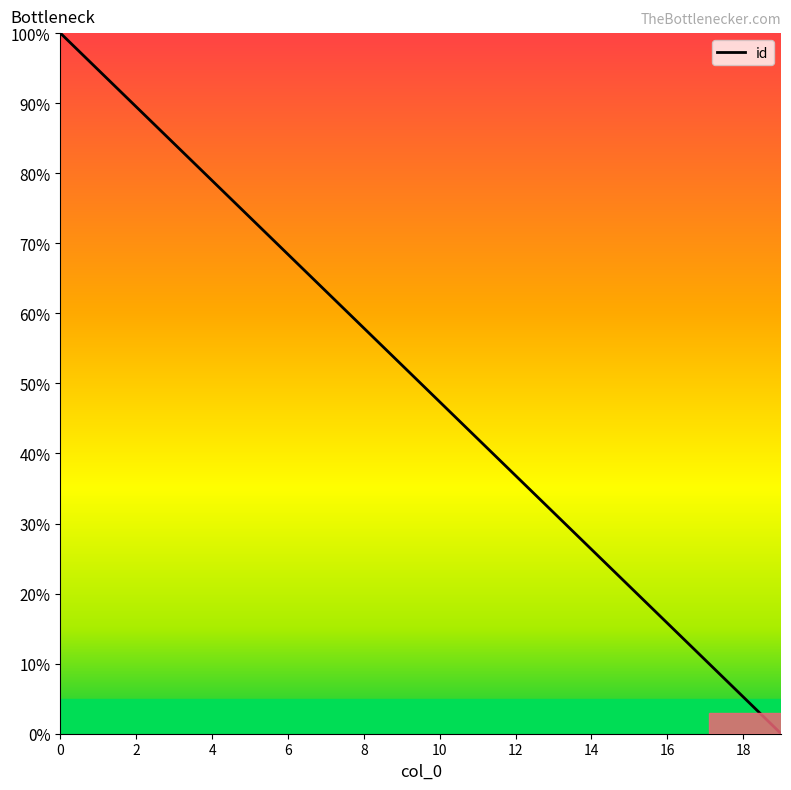

Count the number of values greater than 52.

10